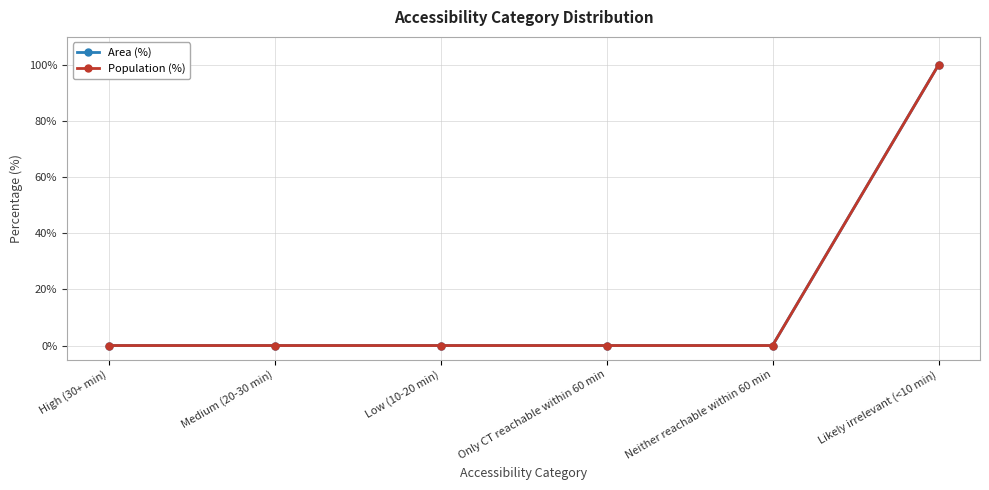

Does the chart have visible grid lines?

Yes